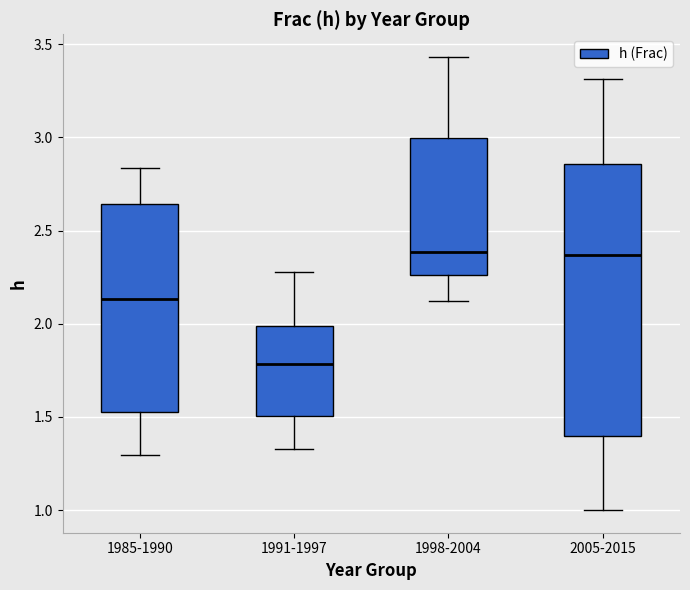

Reading left to right, read every box against the y-axis: the position of its median line, the range the box covers, and the ends of its whiskers. The values are not printed on the chart, so give them approximately, as read against the axis.

1985-1990: median 2.15, box 1.55 to 2.65, whiskers 1.30 to 2.85
1991-1997: median 1.80, box 1.50 to 2.00, whiskers 1.35 to 2.30
1998-2004: median 2.40, box 2.25 to 3.00, whiskers 2.10 to 3.45
2005-2015: median 2.35, box 1.40 to 2.85, whiskers 1.00 to 3.30